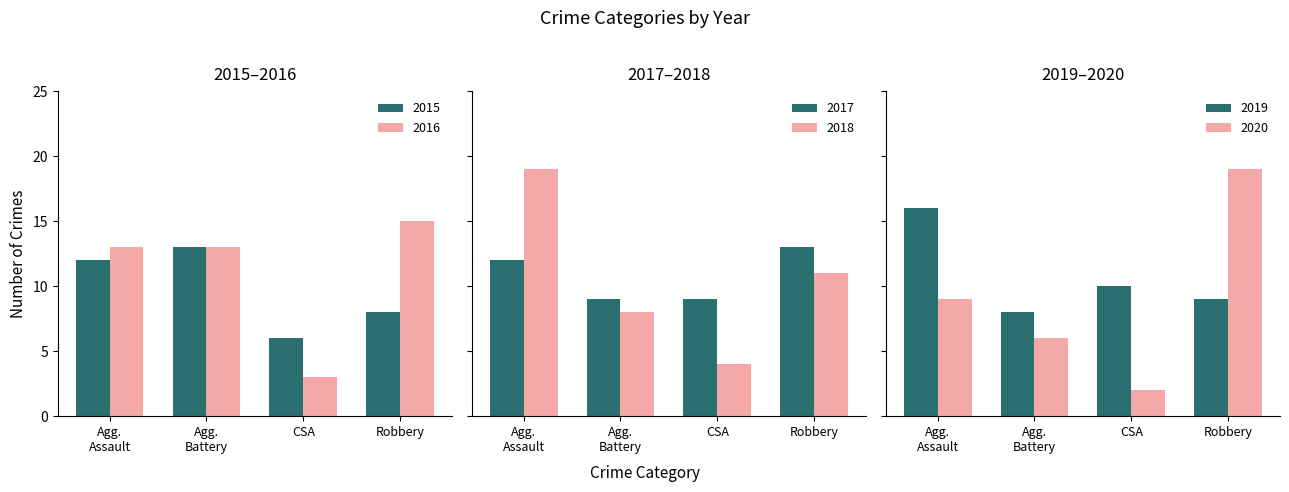

What is the highest value of the 2018 series?

19